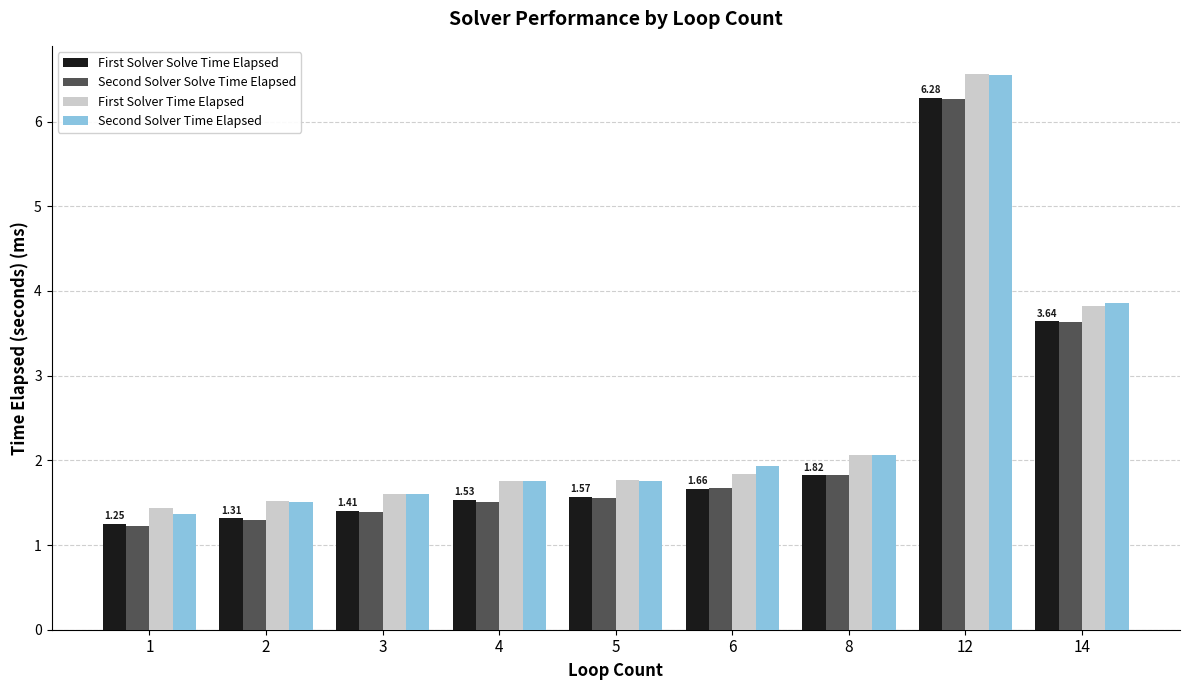

Which series has the largest range (max minus min)?

Second Solver Time Elapsed